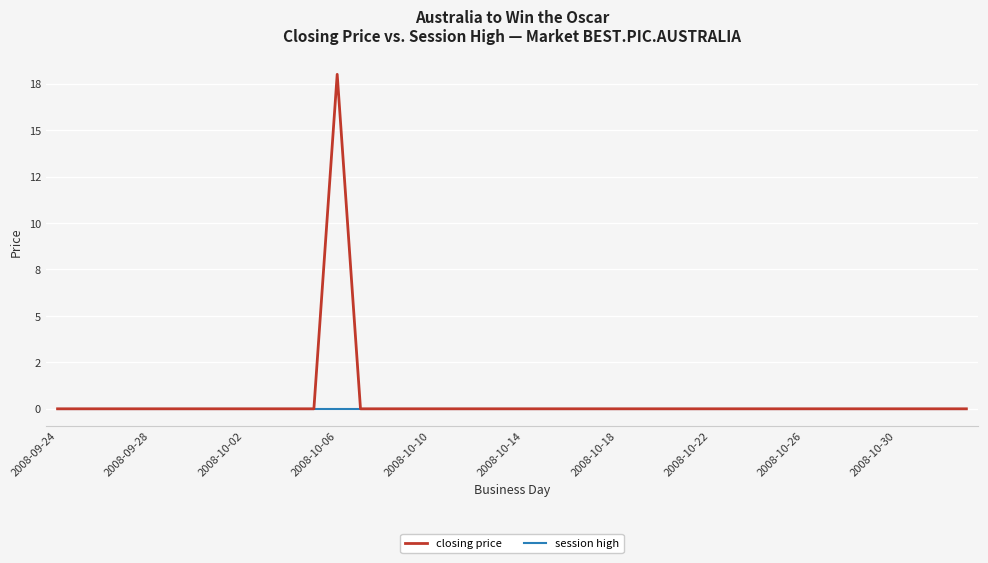

At which label does closing price reach its minimum?

2008-09-24